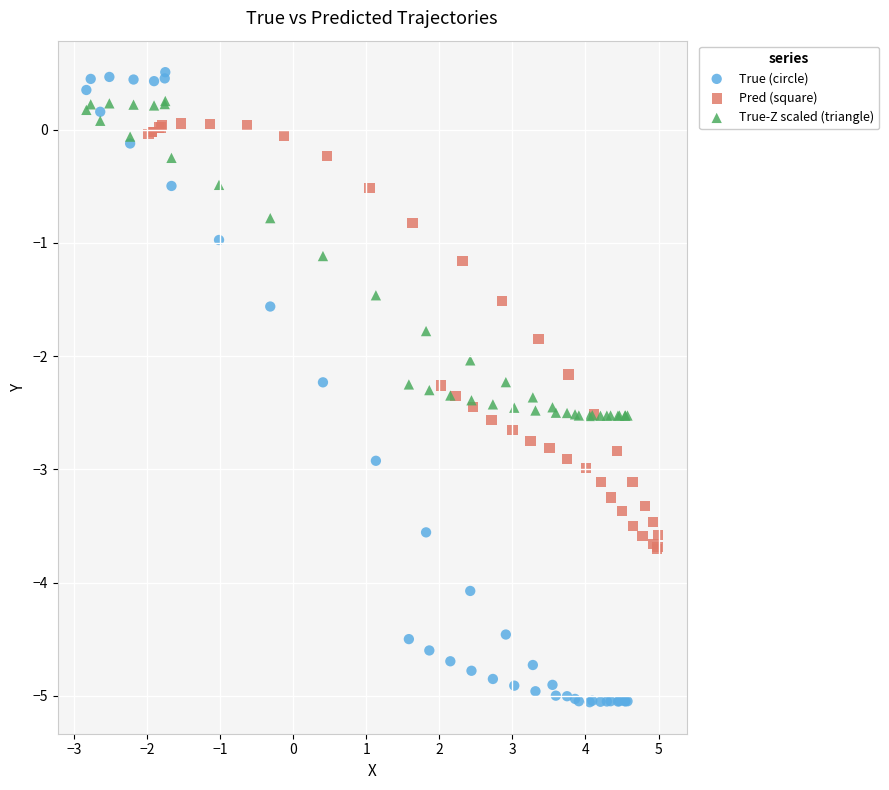

Which series contains the highest Y value?

True (circle)